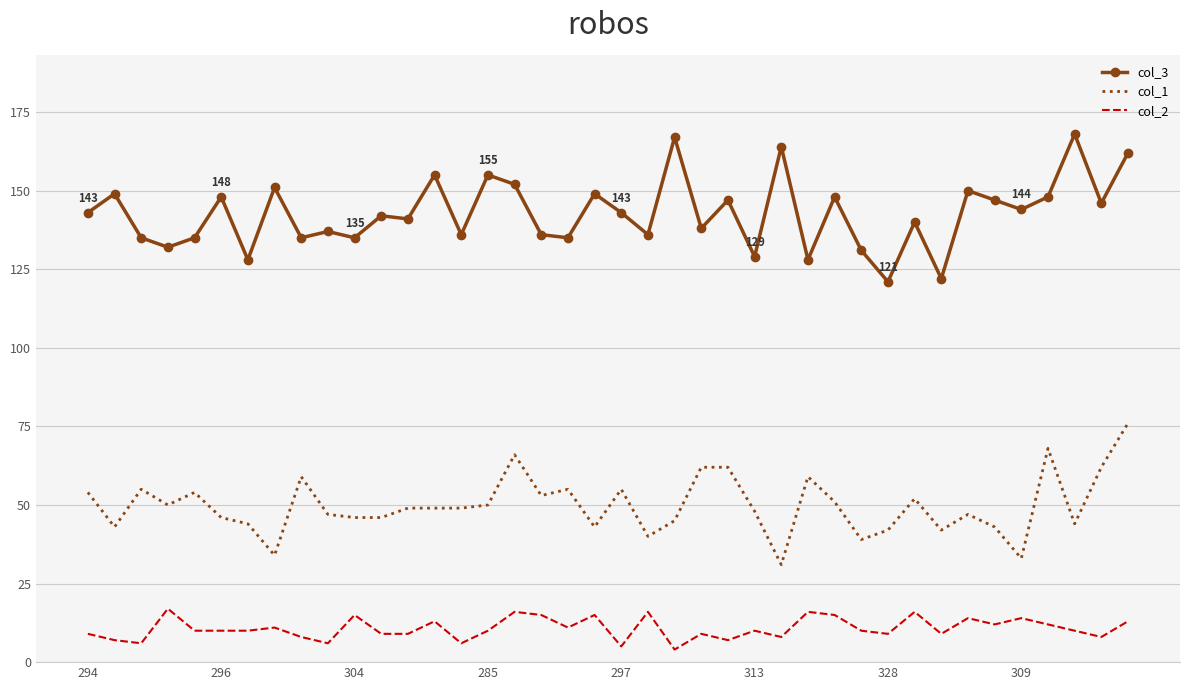

Reading left to right, transcribe all the data shown in this chart.

col_3: 143	149	135	132	135	148	128	151	135	137	135	142	141	155	136	155	152	136	135	149	143	136	167	138	147	129	164	128	148	131	121	140	122	150	147	144	148	168	146	162
col_1: 54	43	55	50	54	46	44	34	59	47	46	46	49	49	49	50	66	53	55	43	55	40	45	62	62	48	31	59	51	39	42	52	42	47	43	33	68	44	62	76
col_2: 9	7	6	17	10	10	10	11	8	6	15	9	9	13	6	10	16	15	11	15	5	16	4	9	7	10	8	16	15	10	9	16	9	14	12	14	12	10	8	13